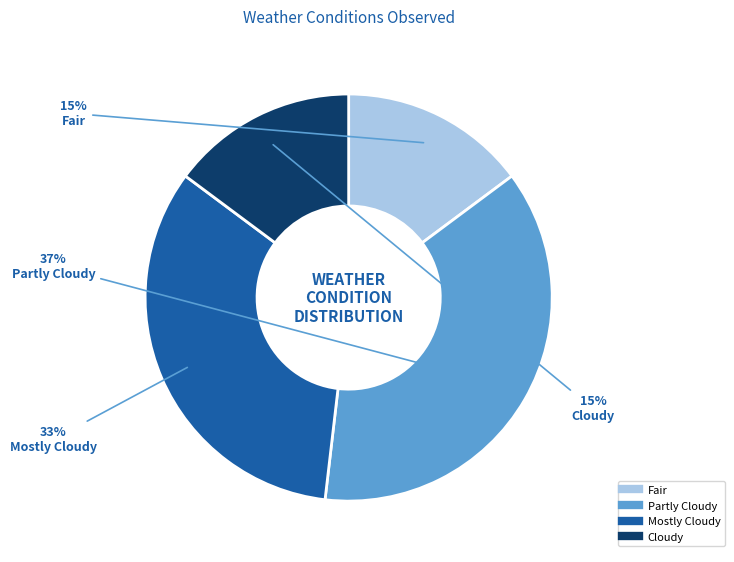

Do Cloudy and Fair together represent more than half of the pie?

No